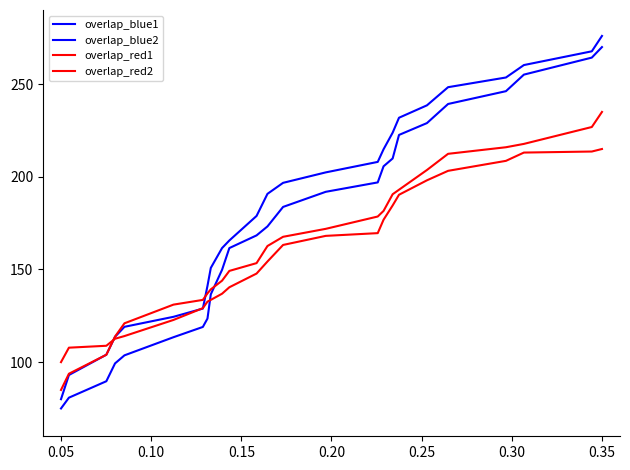

Does the chart display data point markers on the line(s)?

No